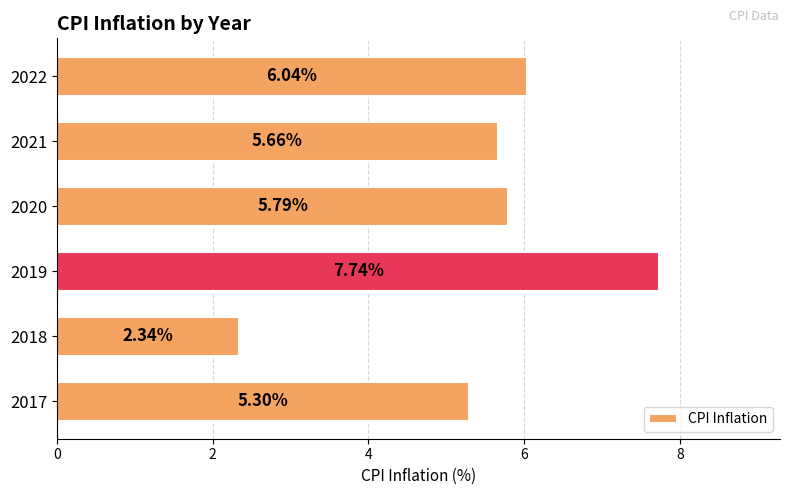

What is the change in value from 2017 to 2019?

+2.4